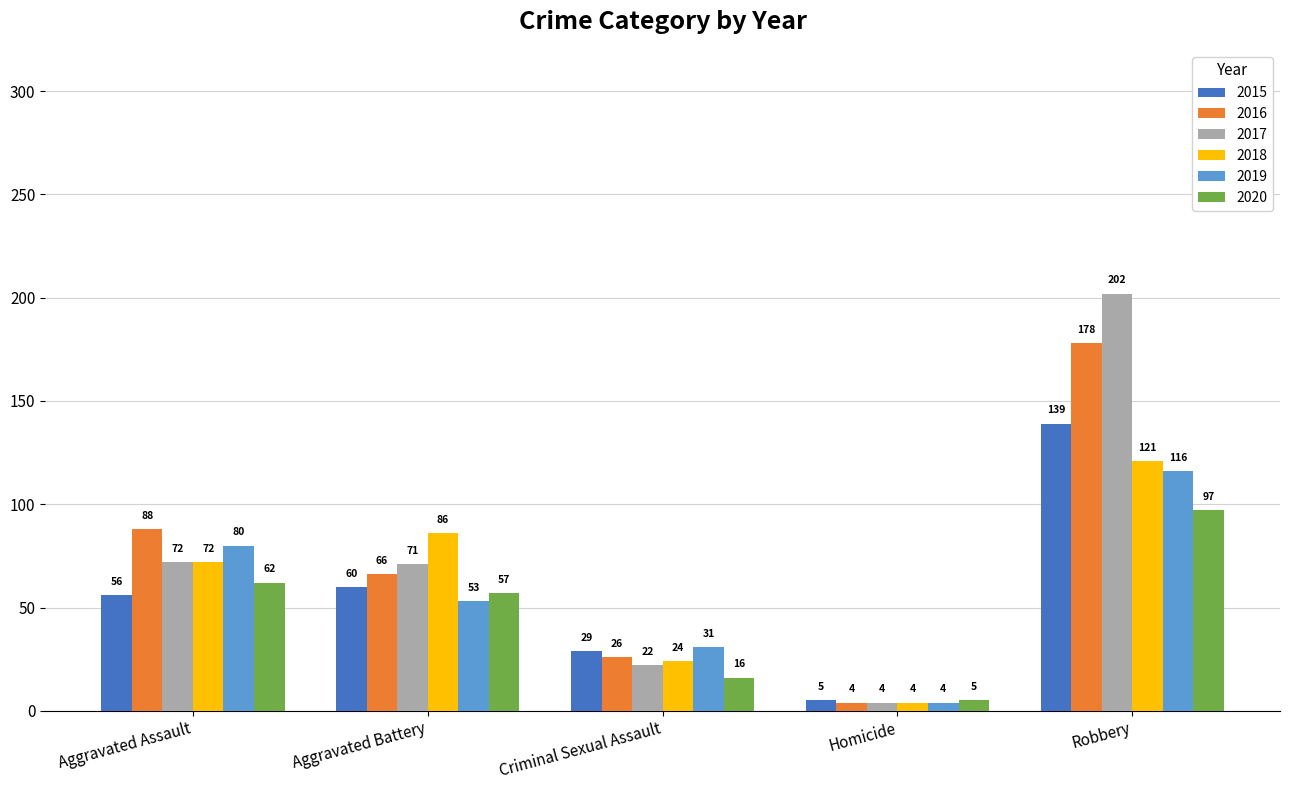

Reading left to right, transcribe all the data shown in this chart.

2015: 56	60	29	5	139
2016: 88	66	26	4	178
2017: 72	71	22	4	202
2018: 72	86	24	4	121
2019: 80	53	31	4	116
2020: 62	57	16	5	97